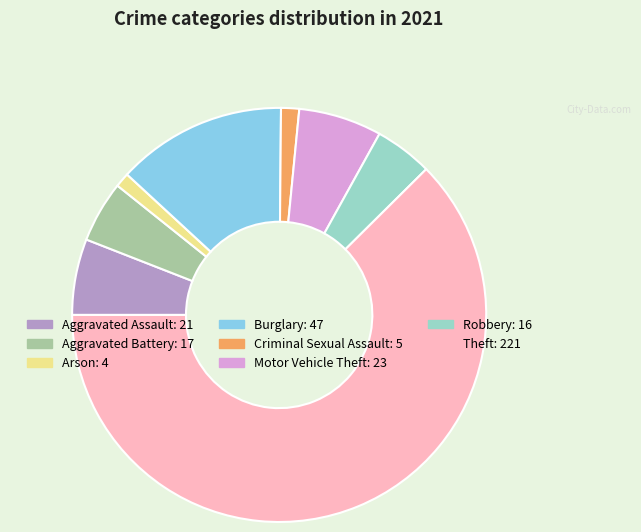

Approximately how many times larger is the value at Aggravated Battery compared to Burglary?

0.4